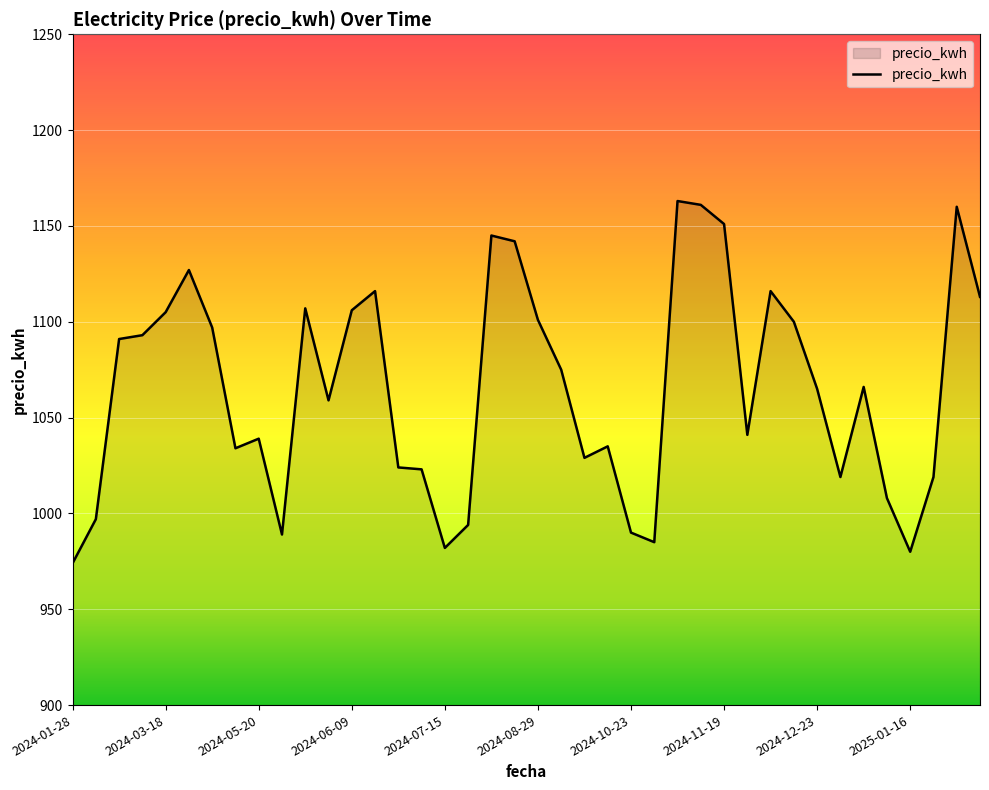

What is the greatest value displayed?

1163